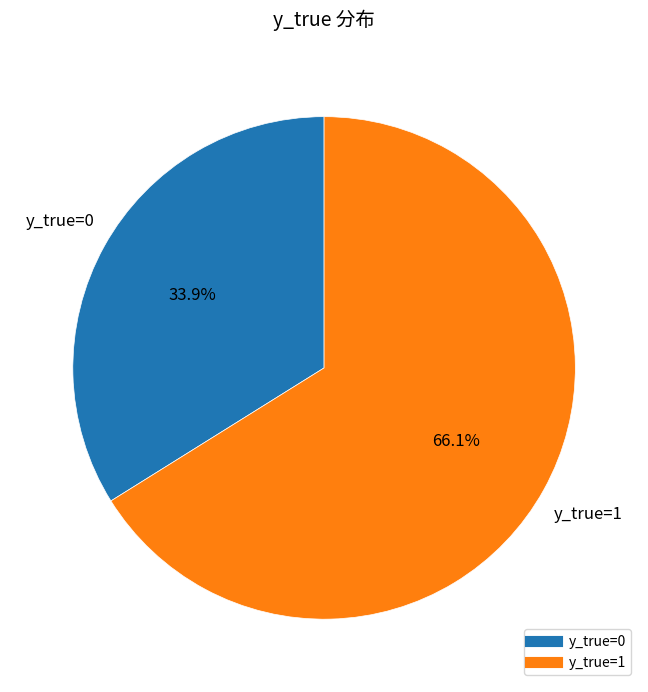

Does y_true=0 represent more than half of the total?

No